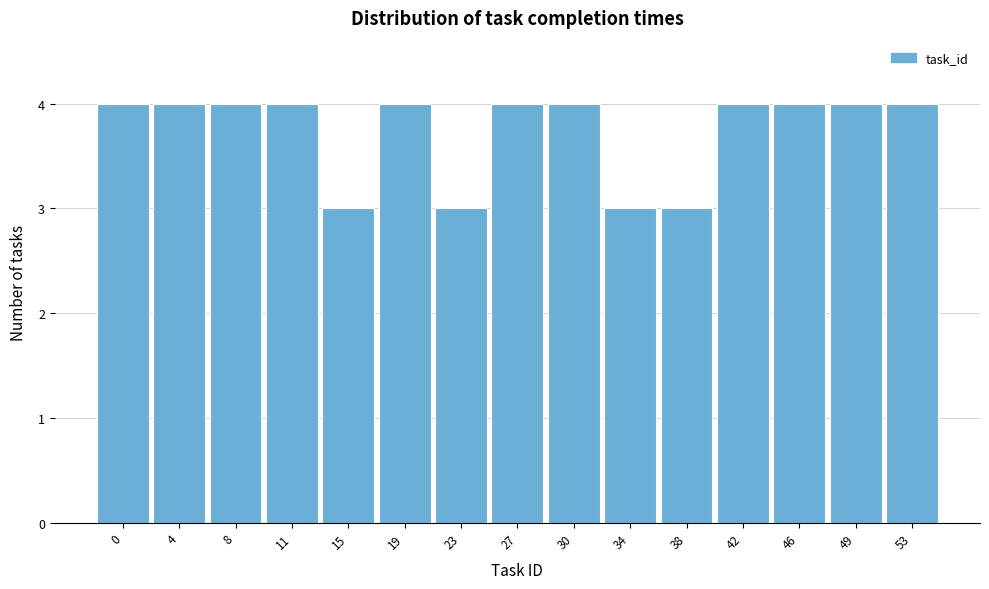

Reading left to right, what are all the values shown in this chart?

0=4	4=4	8=4	11=4	15=3	19=4	23=3	27=4	30=4	34=3	38=3	42=4	46=4	49=4	53=4